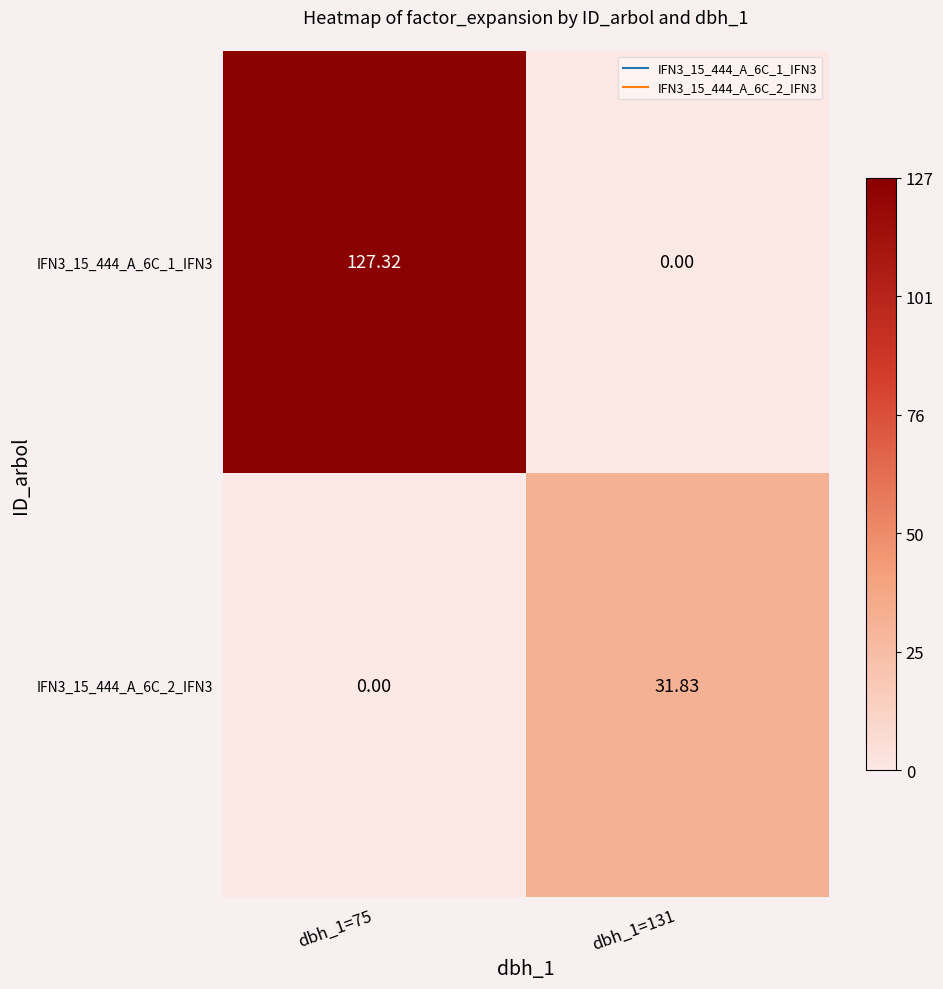

Which series has the widest spread of values?

IFN3_15_444_A_6C_1_IFN3